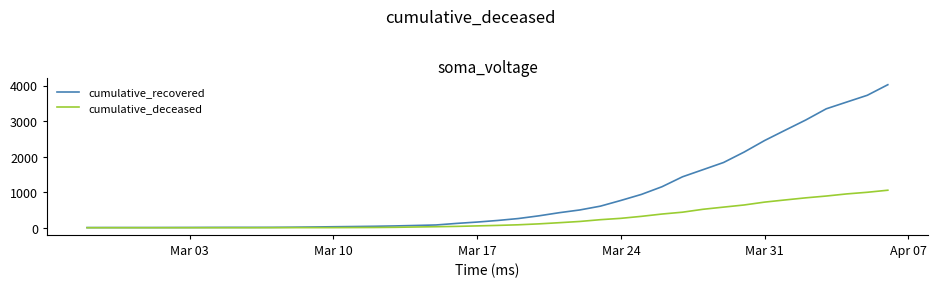

Rank the series by their maximum value, from lowest to highest.

cumulative_deceased, cumulative_recovered